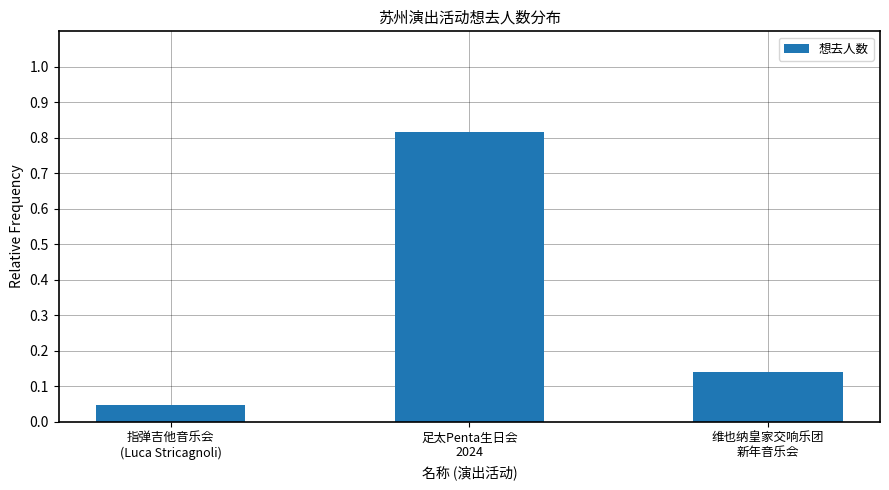

What is the difference between the maximum and second lowest values?

0.7